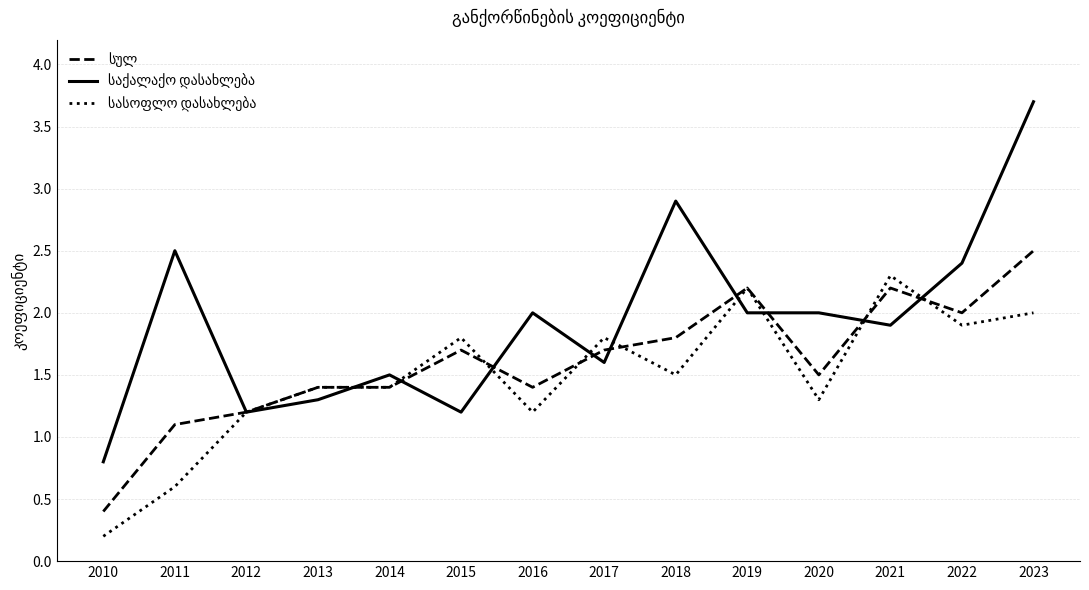

What is the difference between the highest and lowest values at 2021?

0.4